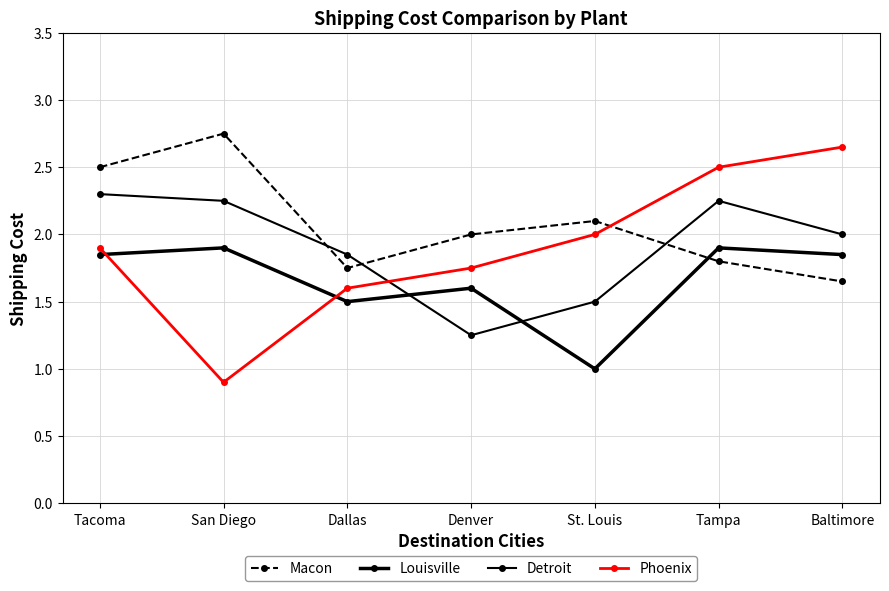

Rank the series at St. Louis from lowest to highest value.

Louisville, Detroit, Phoenix, Macon